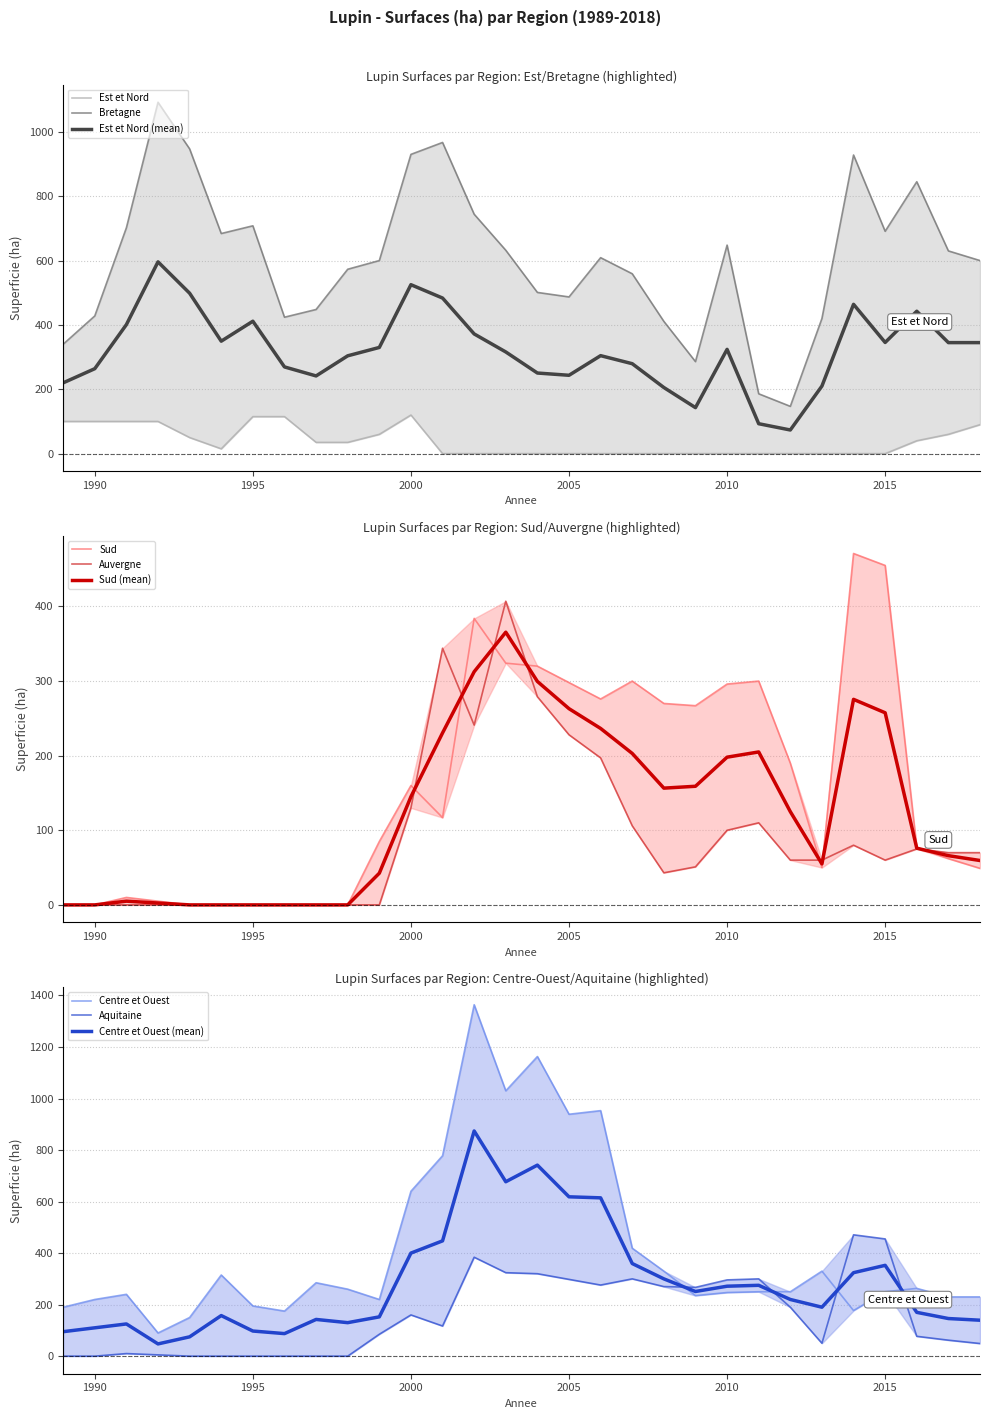

Does the chart display data point markers on the line(s)?

No